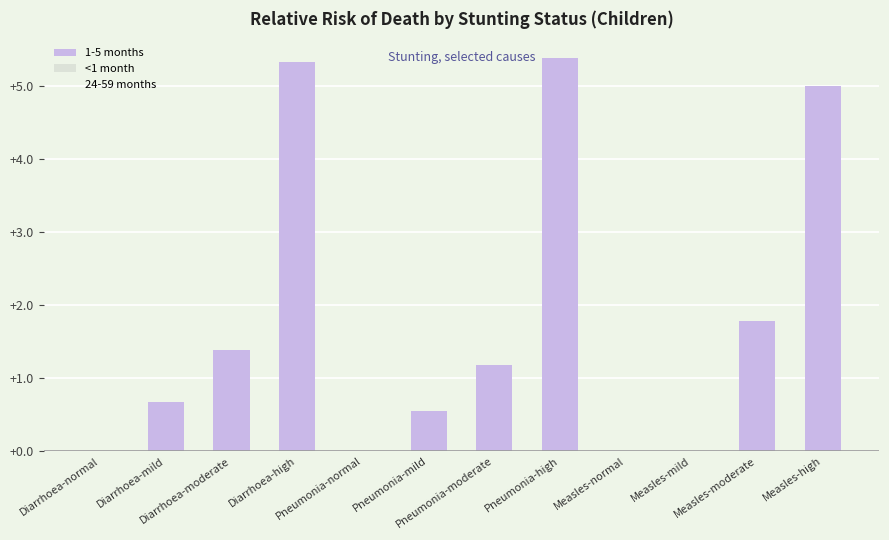

Reading left to right, extract all data points from this chart.

1-5 months: Diarrhoea-normal=0.0	Diarrhoea-mild=0.7	Diarrhoea-moderate=1.4	Diarrhoea-high=5.3	Pneumonia-normal=0.0	Pneumonia-mild=0.6	Pneumonia-moderate=1.2	Pneumonia-high=5.4	Measles-normal=0.0	Measles-mild=0.0	Measles-moderate=1.8	Measles-high=5.0
<1 month: Diarrhoea-normal=0.0	Diarrhoea-mild=0.0	Diarrhoea-moderate=0.0	Diarrhoea-high=0.0	Pneumonia-normal=0.0	Pneumonia-mild=0.0	Pneumonia-moderate=0.0	Pneumonia-high=0.0	Measles-normal=0.0	Measles-mild=0.0	Measles-moderate=0.0	Measles-high=0.0
24-59 months: Diarrhoea-normal=0.0	Diarrhoea-mild=0.7	Diarrhoea-moderate=1.4	Diarrhoea-high=5.3	Pneumonia-normal=0.0	Pneumonia-mild=0.6	Pneumonia-moderate=1.2	Pneumonia-high=5.4	Measles-normal=0.0	Measles-mild=0.0	Measles-moderate=1.8	Measles-high=5.0